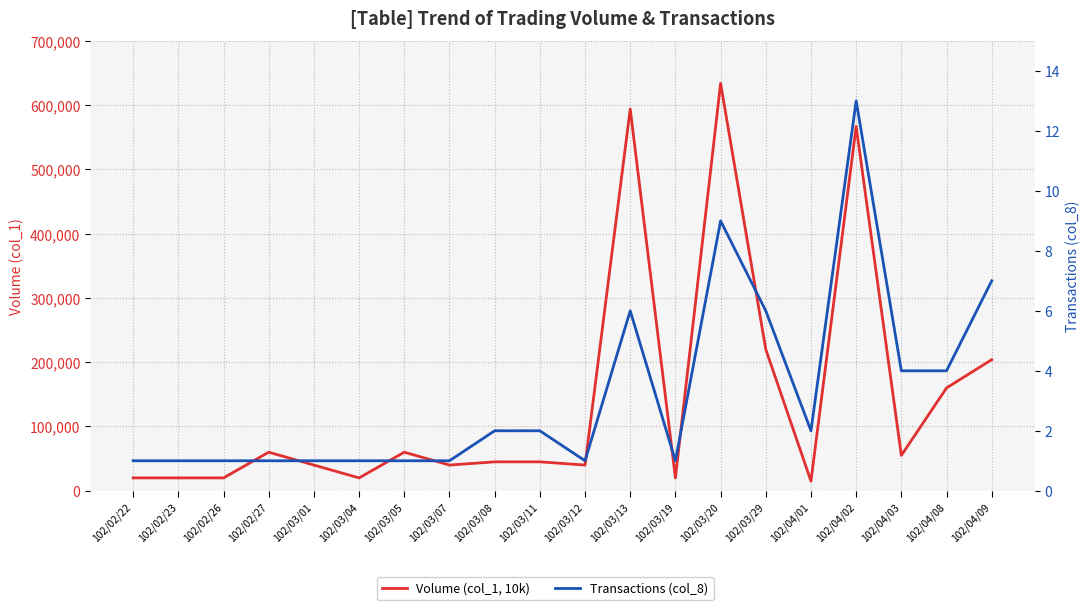

How many data points in Volume (col_1, 10k) are above 45000?

9